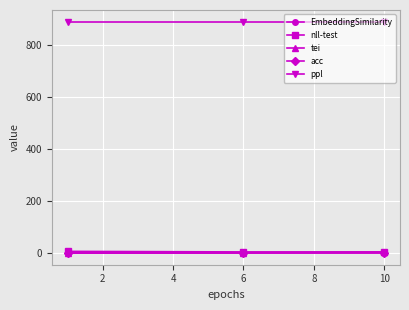

What is the lowest value of the ppl series?

891.7